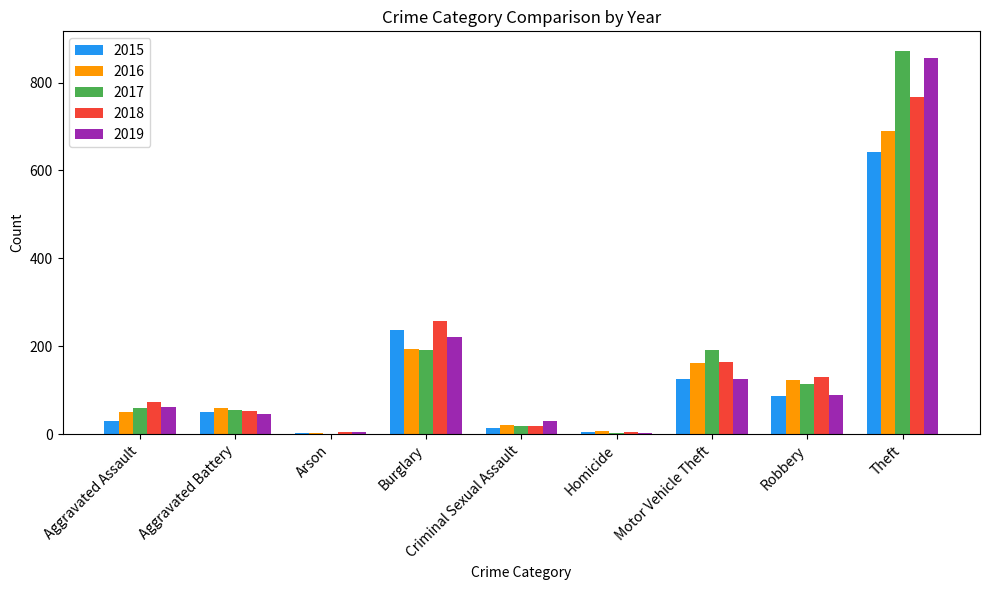

Where is 2016 nearest to the value 346?

Burglary